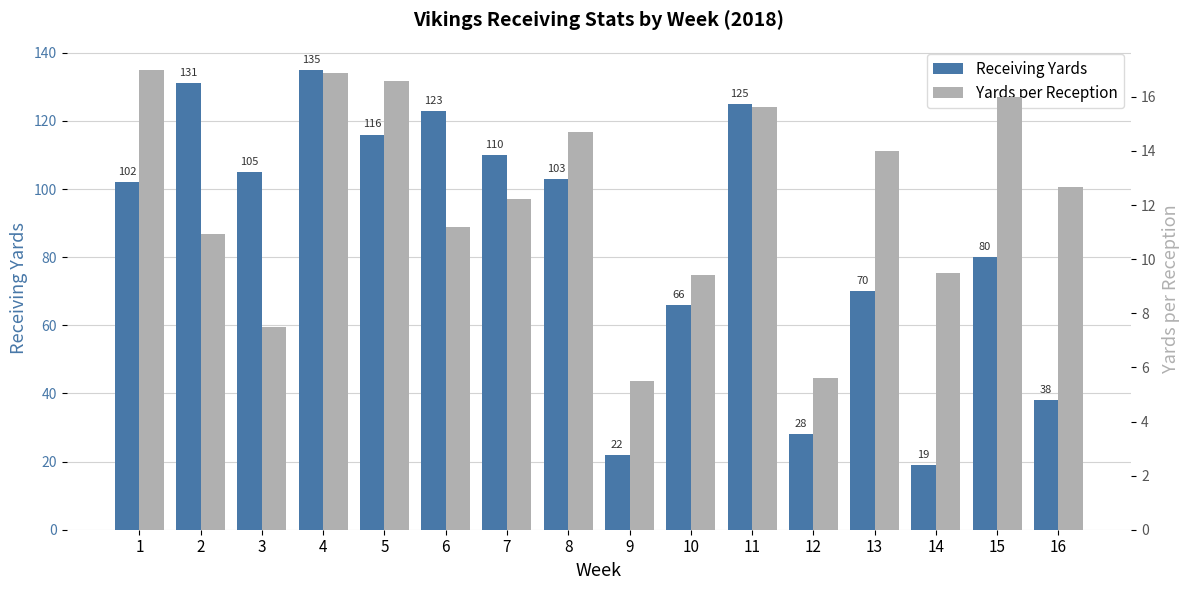

Rank the series by their maximum value, from highest to lowest.

Receiving Yards, Yards per Reception